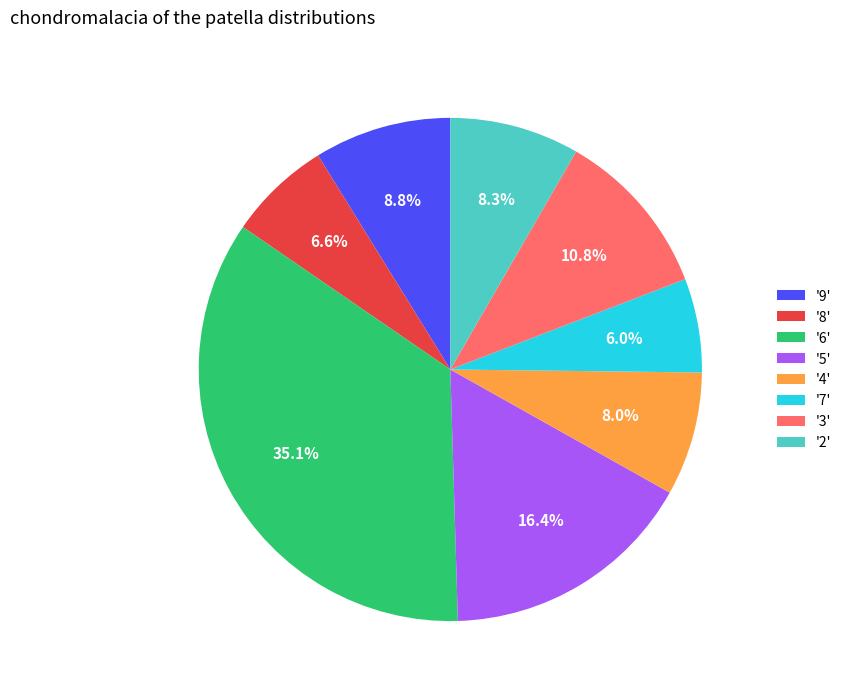

Does any single category account for the majority?

No